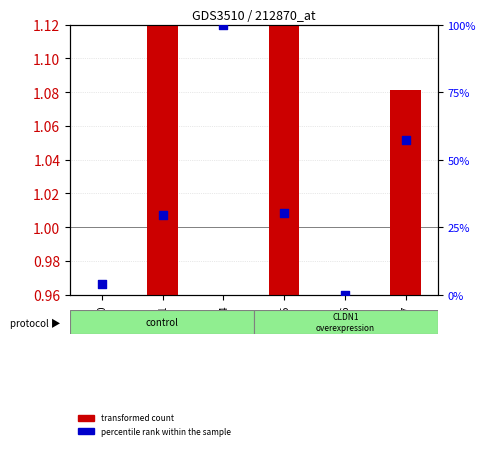

Which series has the largest Y range (max minus min)?

percentile rank within the sample